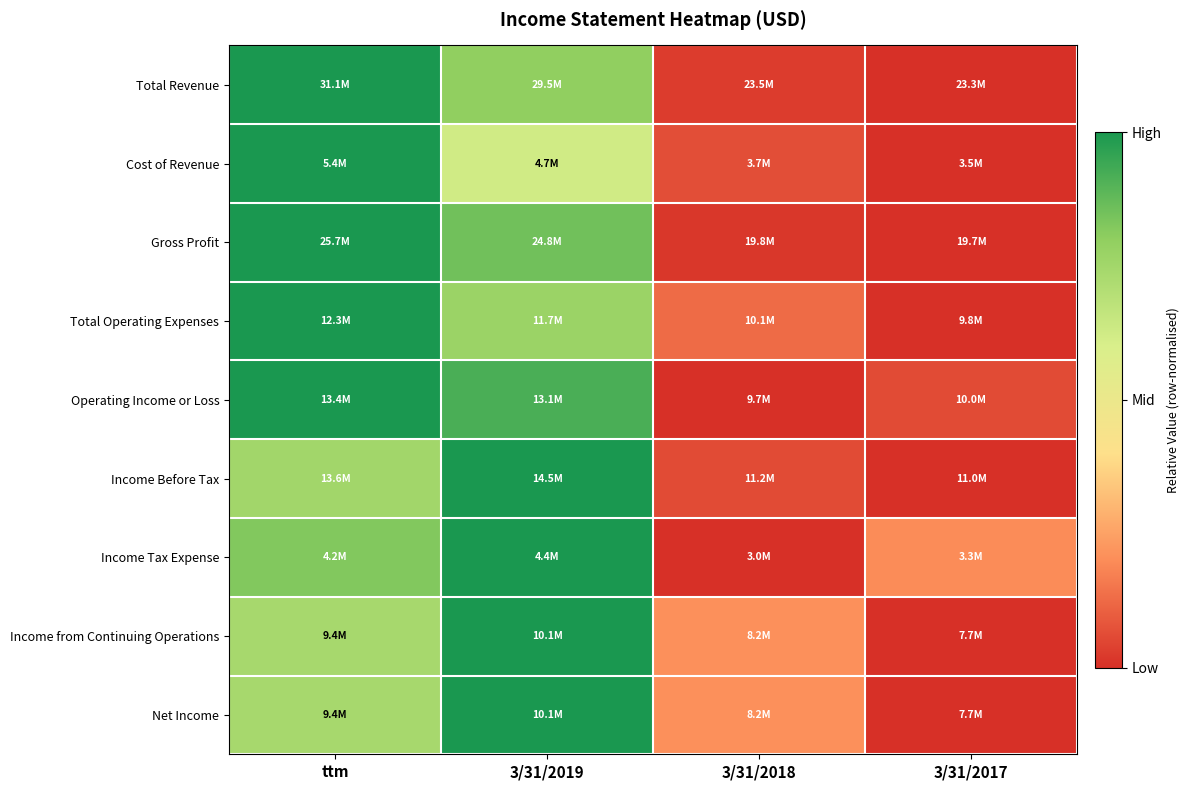

Reading left to right, transcribe all the data shown in this chart.

Total Revenue: ttm=1.0	3/31/2019=0.8	3/31/2018=0.0	3/31/2017=0.0
Cost of Revenue: ttm=1.0	3/31/2019=0.6	3/31/2018=0.1	3/31/2017=0.0
Gross Profit: ttm=1.0	3/31/2019=0.9	3/31/2018=0.0	3/31/2017=0.0
Total Operating Expenses: ttm=1.0	3/31/2019=0.8	3/31/2018=0.1	3/31/2017=0.0
Operating Income or Loss: ttm=1.0	3/31/2019=0.9	3/31/2018=0.0	3/31/2017=0.1
Income Before Tax: ttm=0.8	3/31/2019=1.0	3/31/2018=0.1	3/31/2017=0.0
Income Tax Expense: ttm=0.8	3/31/2019=1.0	3/31/2018=0.0	3/31/2017=0.2
Income from Continuing Operations: ttm=0.7	3/31/2019=1.0	3/31/2018=0.2	3/31/2017=0.0
Net Income: ttm=0.7	3/31/2019=1.0	3/31/2018=0.2	3/31/2017=0.0